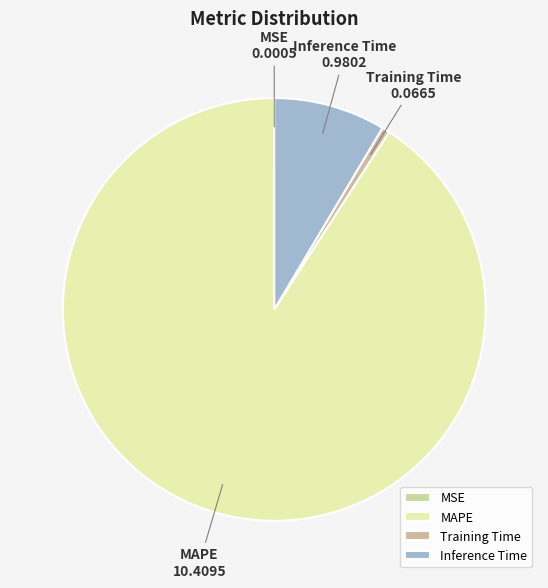

Is MAPE the majority of the pie?

Yes